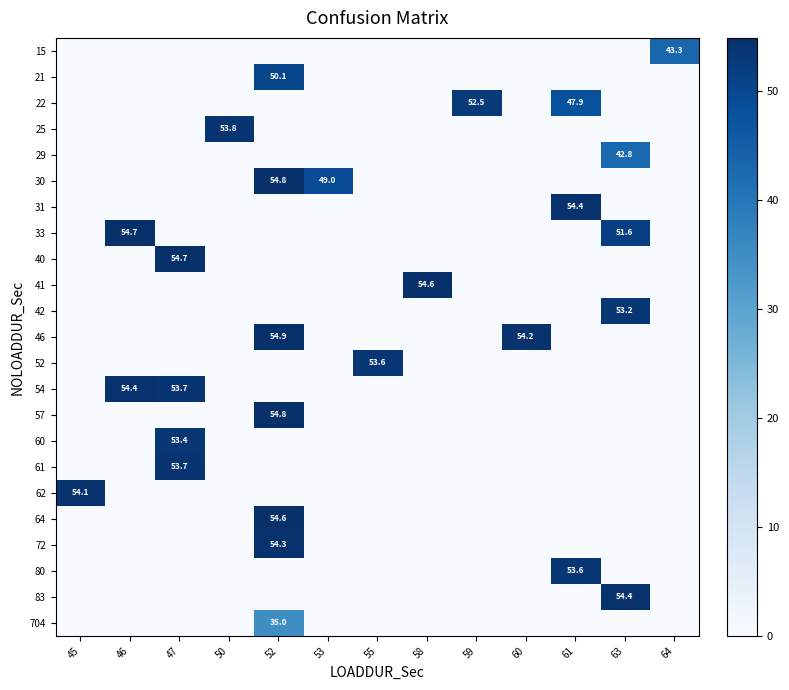

The 33 series shows 51.6 at 63. True or false?

True